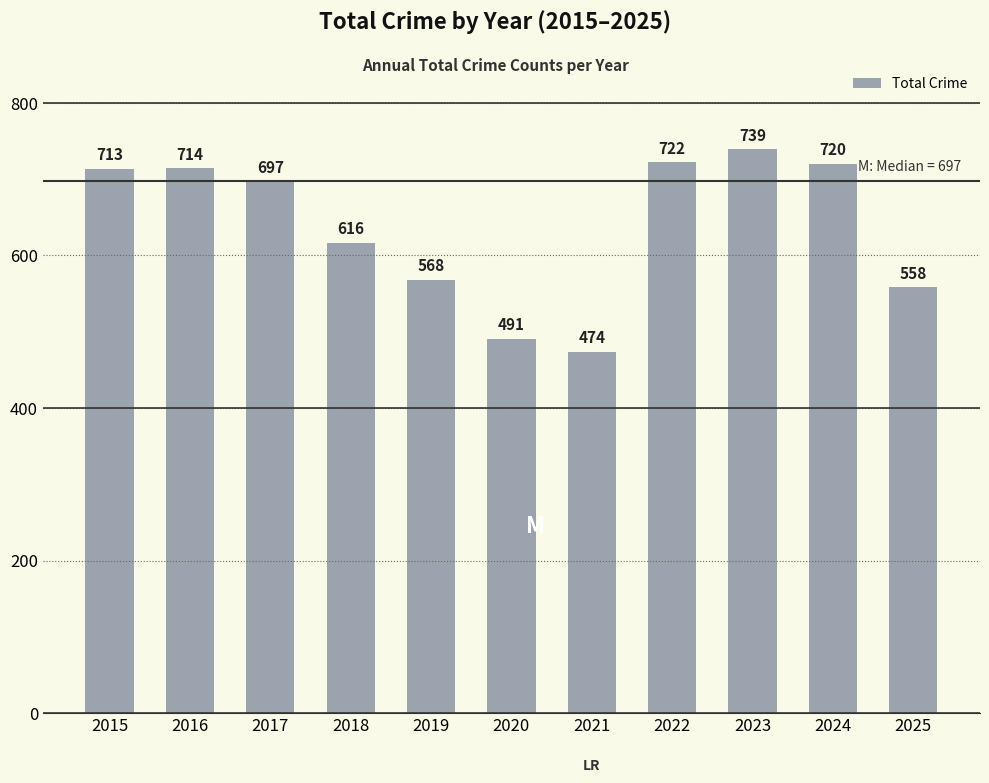

What is the greatest value displayed?

739